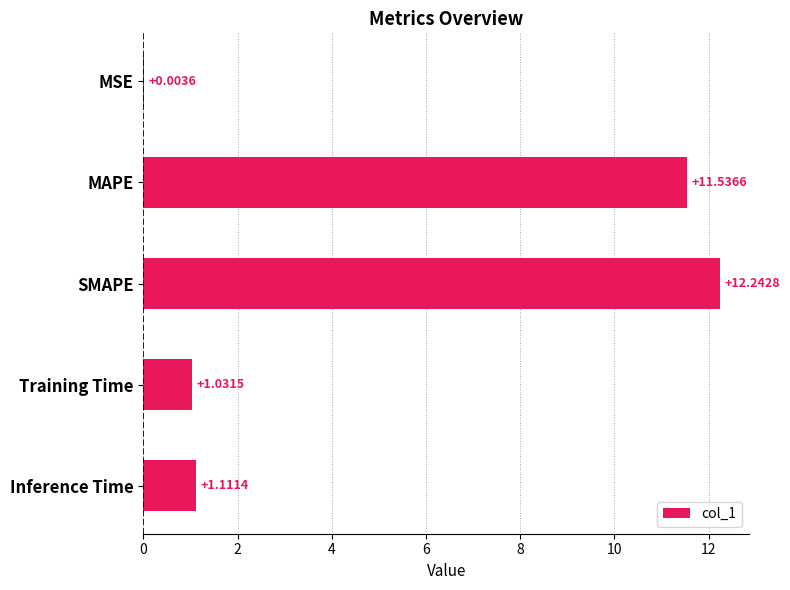

Between SMAPE and Inference Time, which is larger?

SMAPE